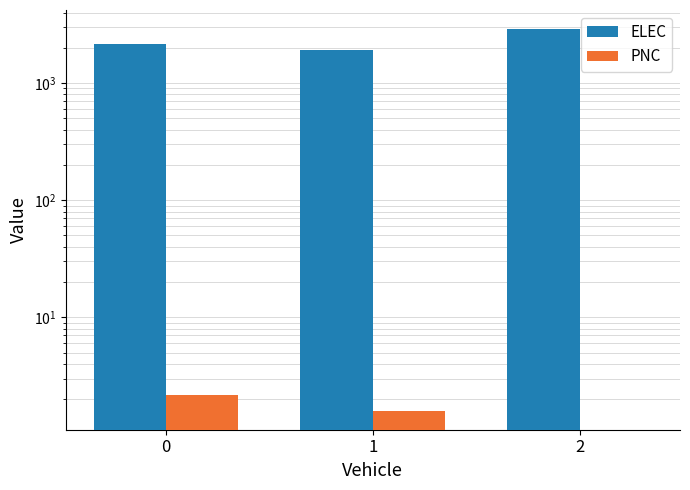

Reading right to left, list all the values displayed in this chart.

ELEC: 2890.6	1916.4	2174.9
PNC: 0.0	1.6	2.2